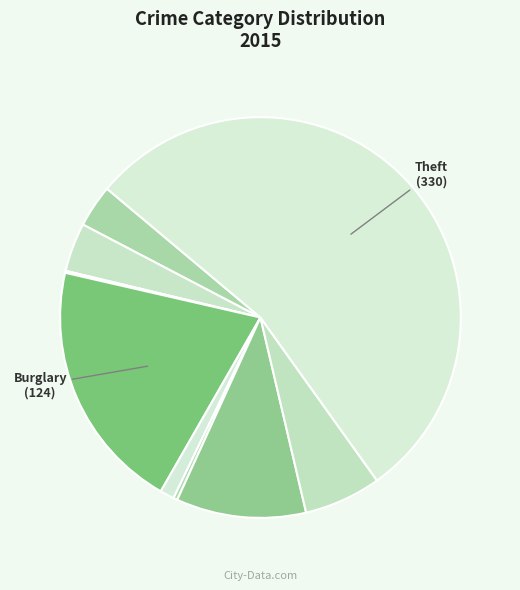

Which category accounts for the majority?

Theft